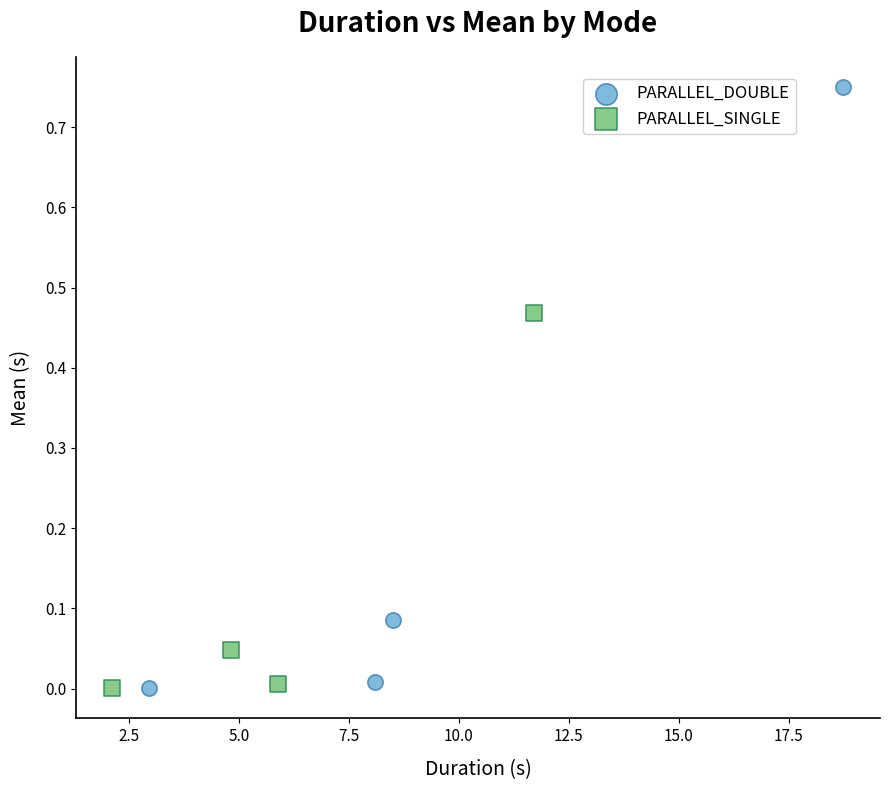

What are all the series names shown in the legend?

PARALLEL_DOUBLE, PARALLEL_SINGLE